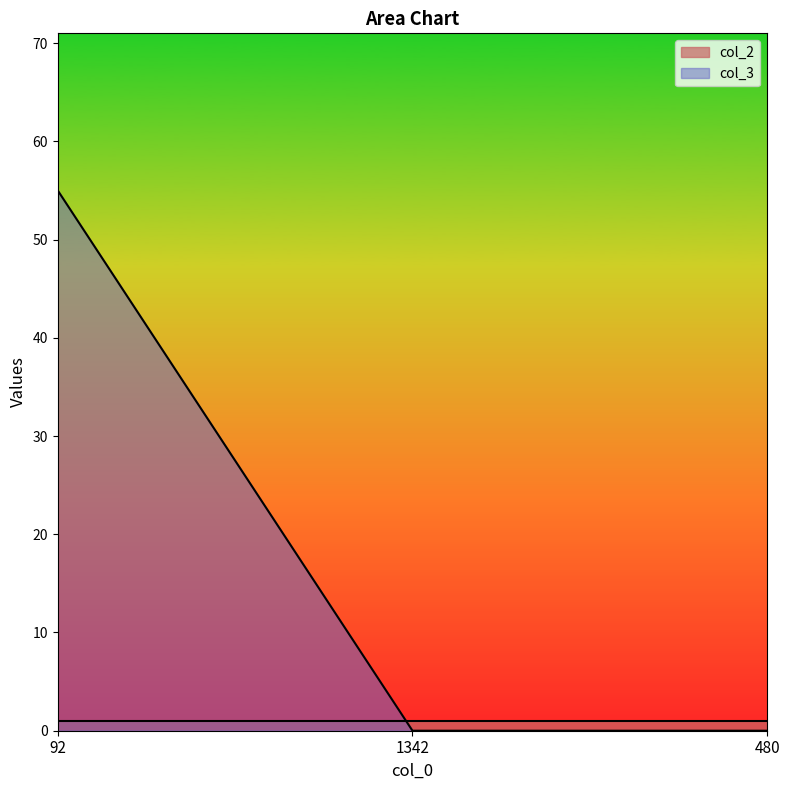

What is the label of the 2nd point from the left?

1342